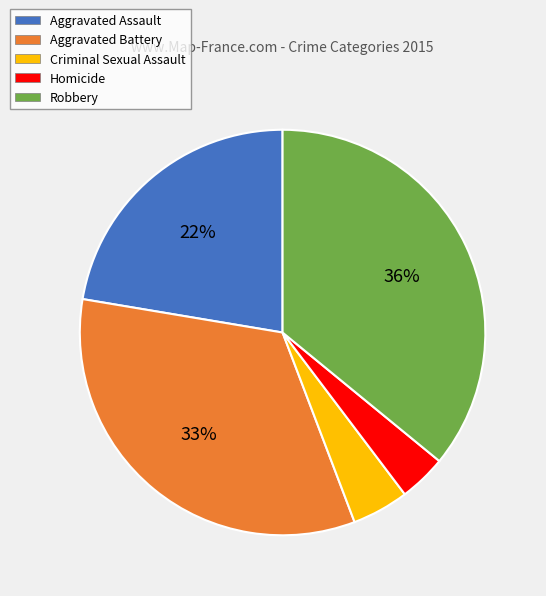

Is Criminal Sexual Assault the majority of the pie?

No